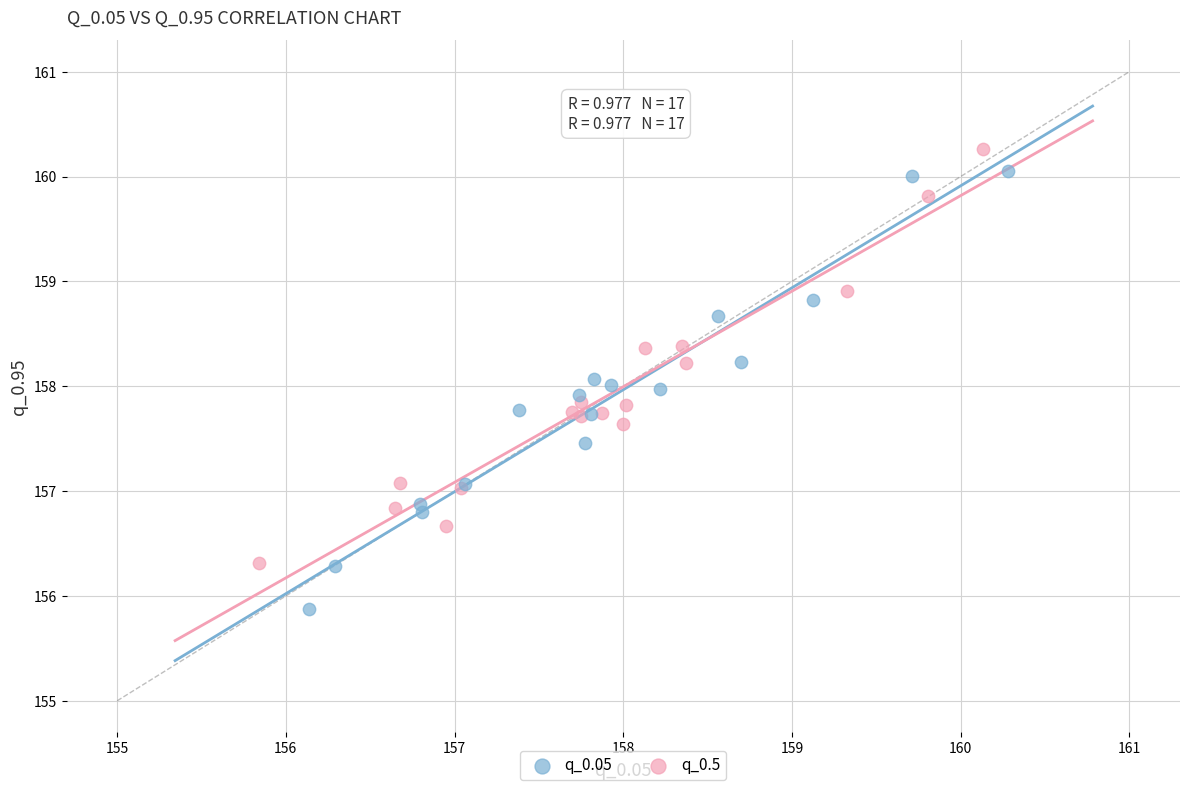

Which series contains the lowest Y value?

q_0.05